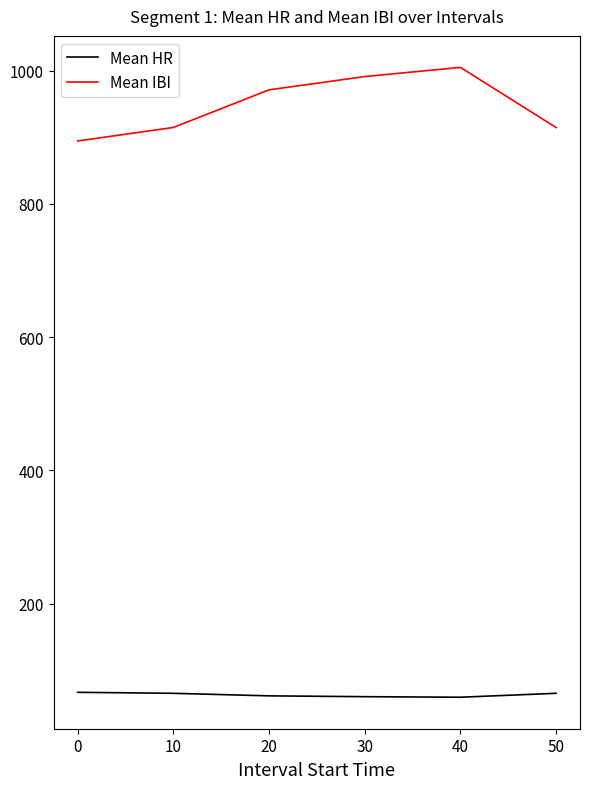

Which series has the largest range (max minus min)?

Mean IBI